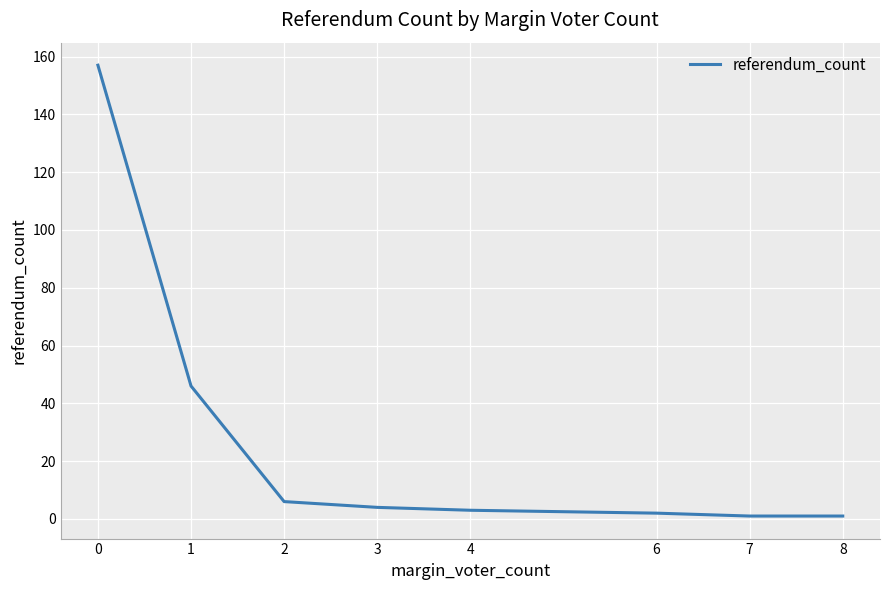

True or false: the data shows 157 at 0.

True